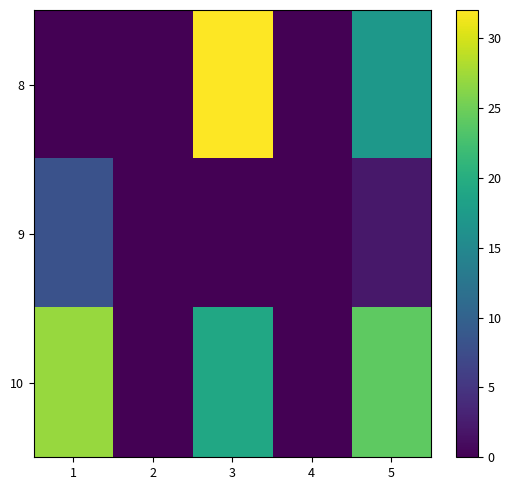

Reading left to right, what are all the values shown in this chart?

8: 1=0	2=0	3=32	4=0	5=17
9: 1=8	2=0	3=0	4=0	5=2
10: 1=27	2=0	3=19	4=0	5=24